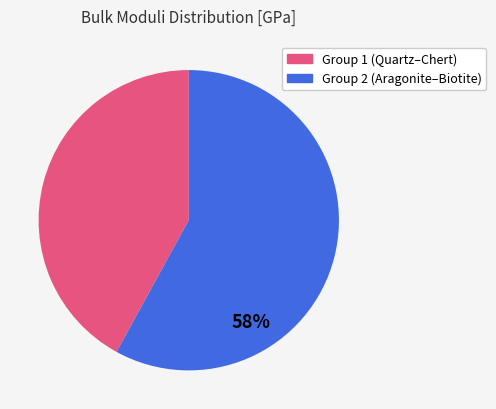

To the nearest percent, what is the difference between the largest and smallest slice percentages?

16%